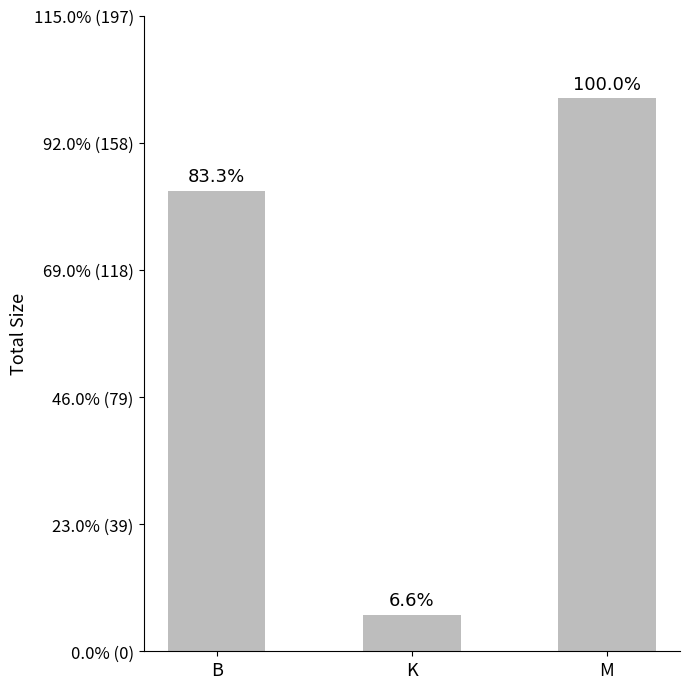

Does the chart contain any negative values?

No